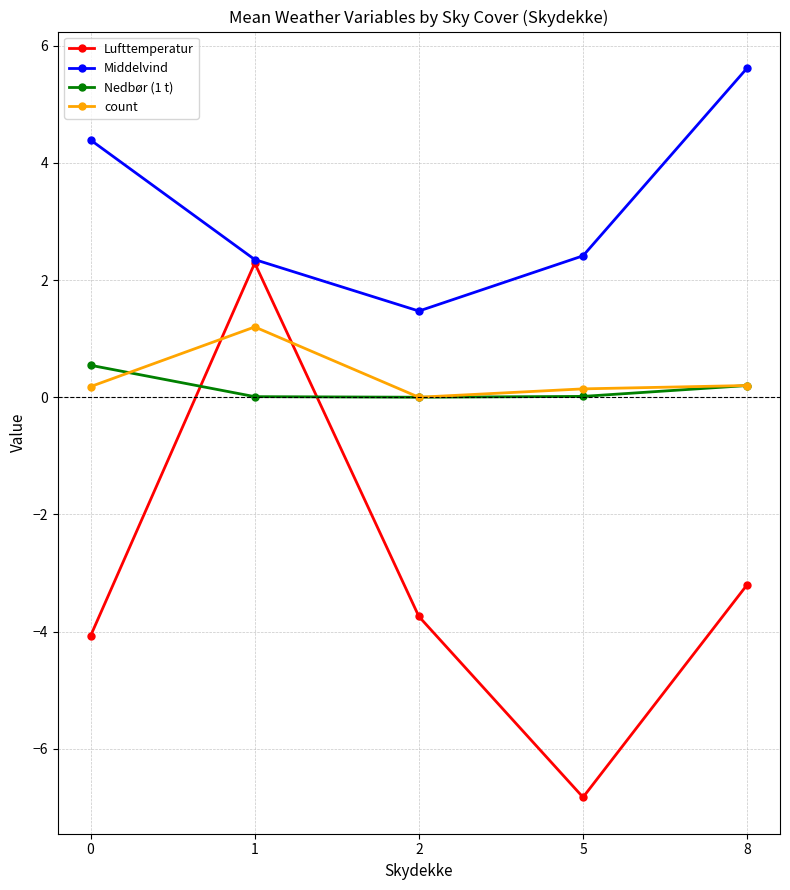

True or false: count has a value of 0.2 at 0.

True